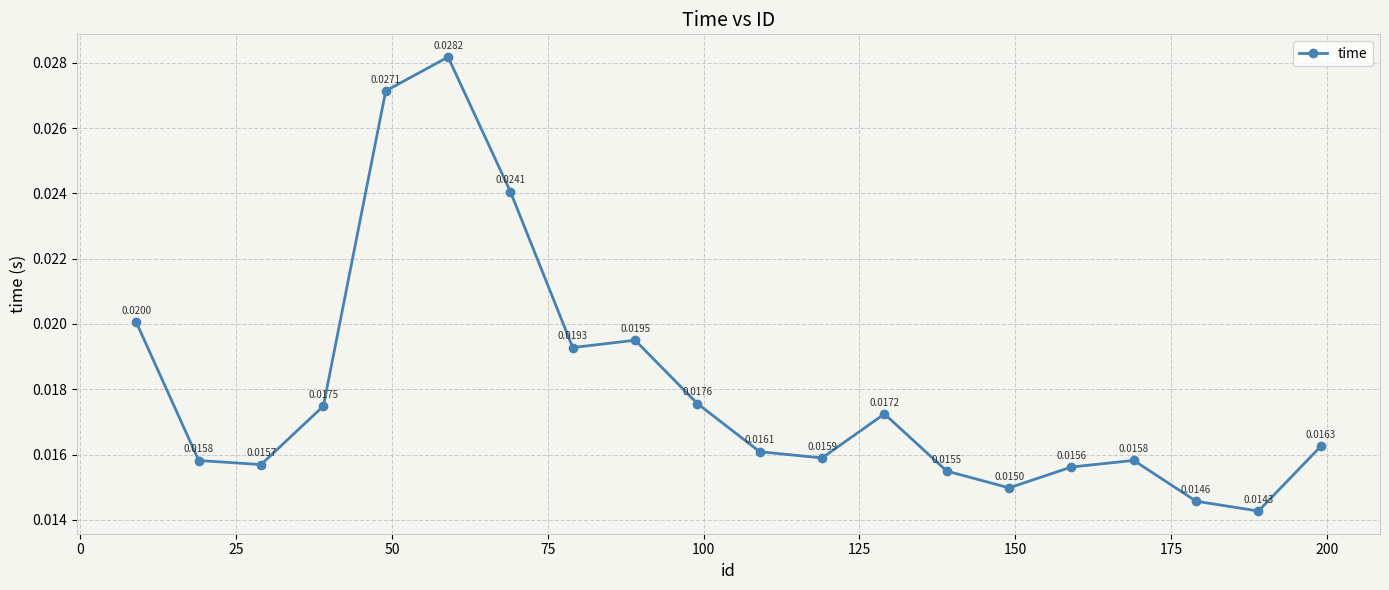

True or false: the data has more than 2 interior local peaks.

True